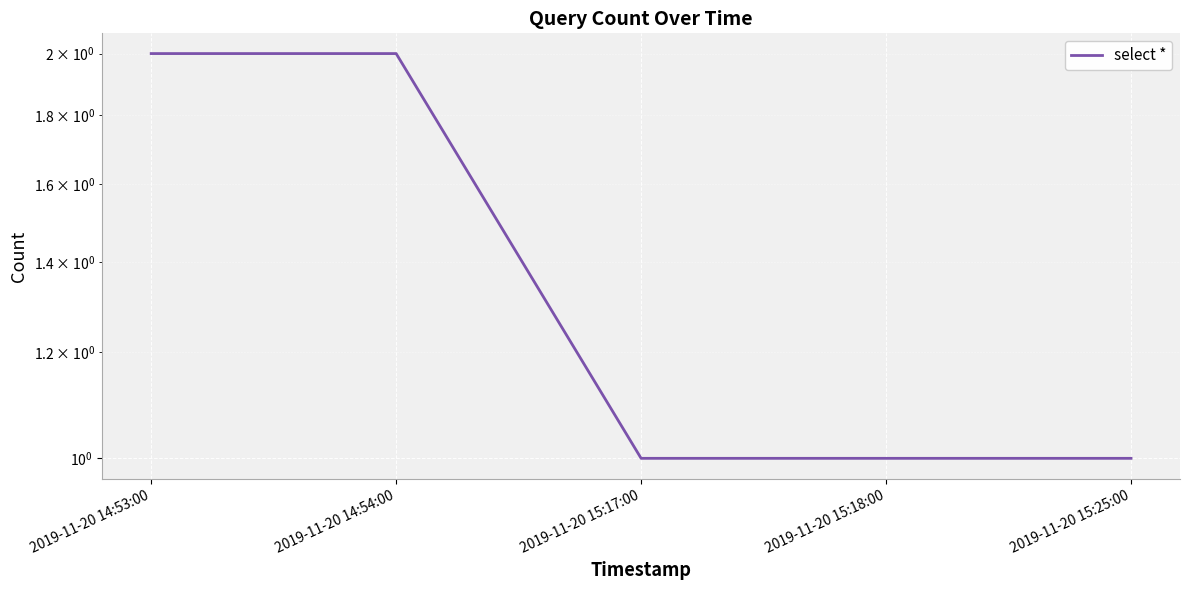

Count the values in the range 1 to 2.

5